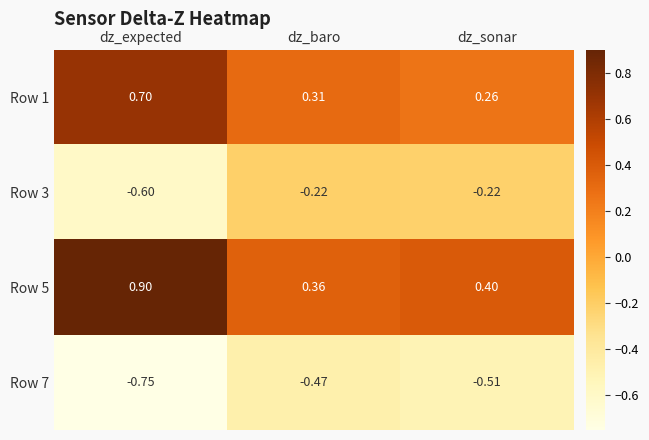

At which category is the sum across all series the highest?

dz_expected